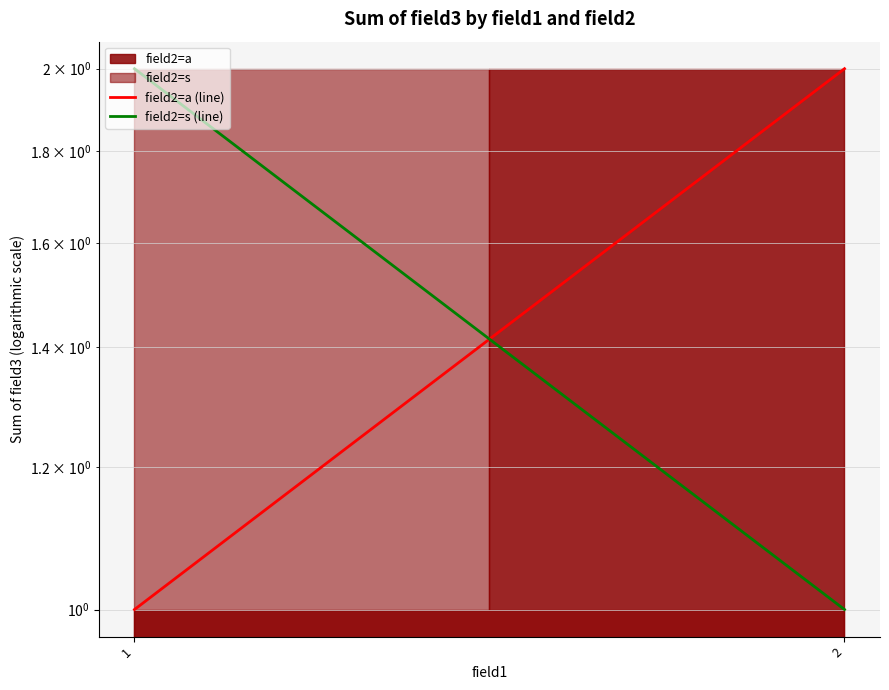

How many lines are shown in the chart?

2